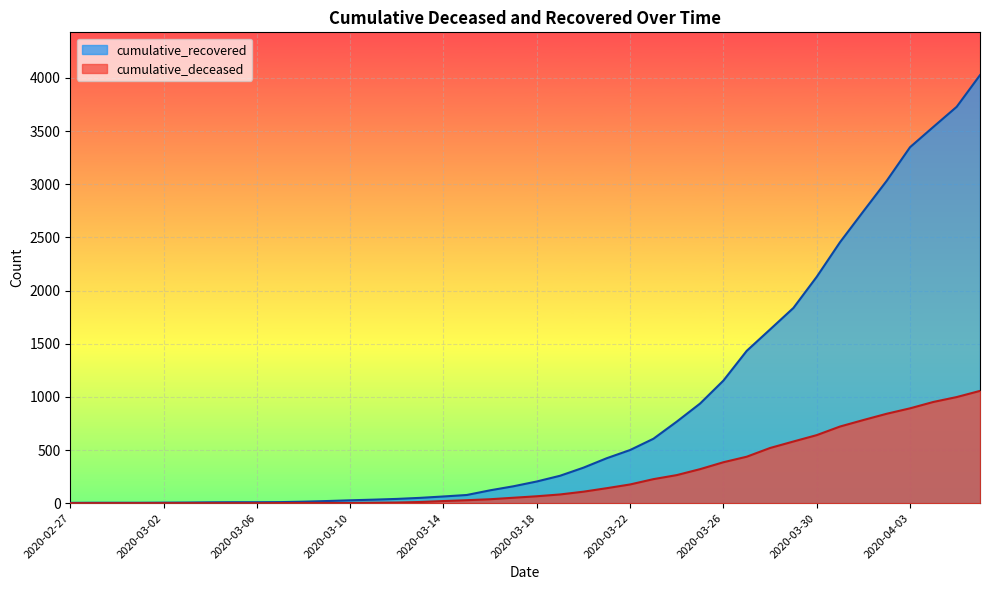

True or false: cumulative_deceased and cumulative_recovered intersect in this chart.

False